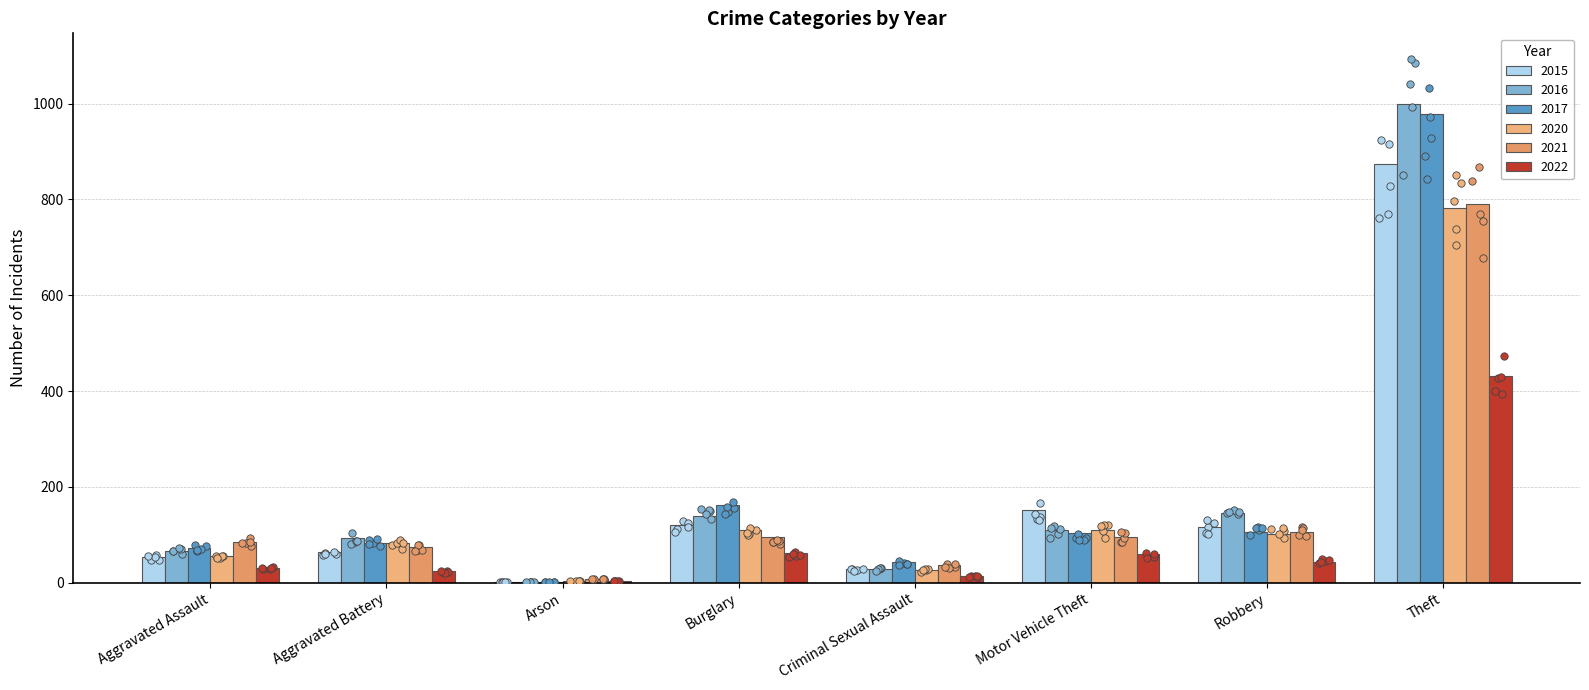

At which category is the sum across all series the highest?

Theft